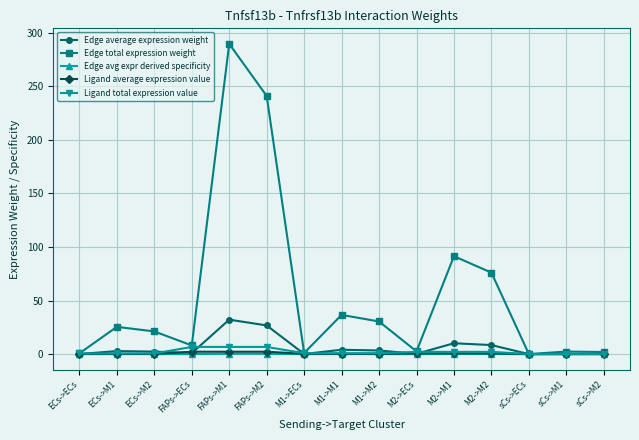

What is the difference between the maximum and minimum values in the Ligand total expression value series?

6.7